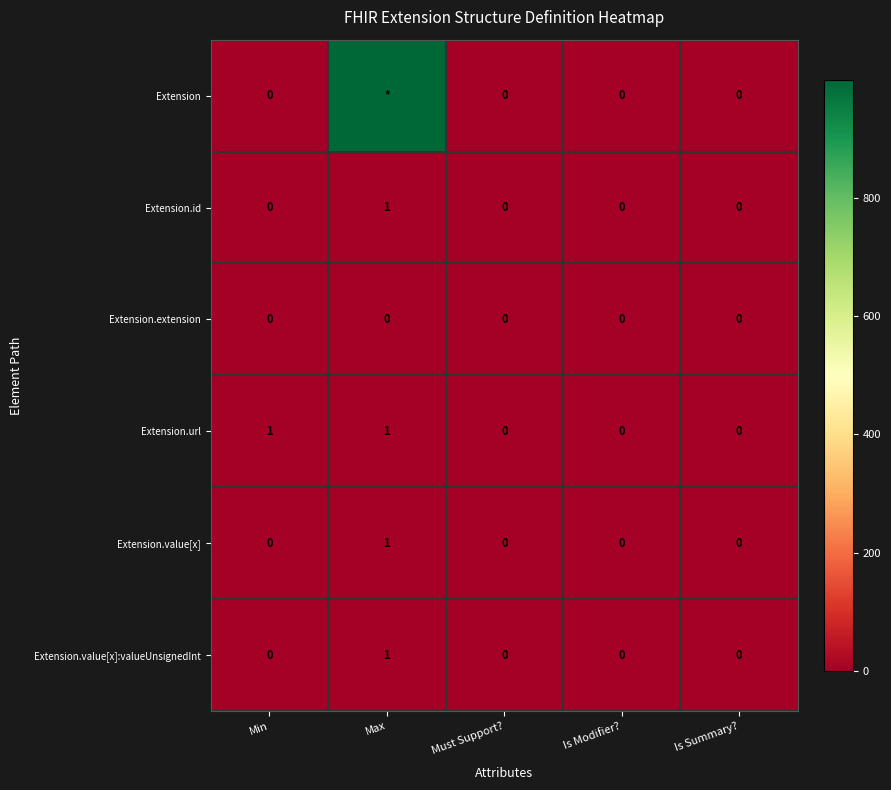

Count the Extension.value[x] values in the range 0 to 1.

5